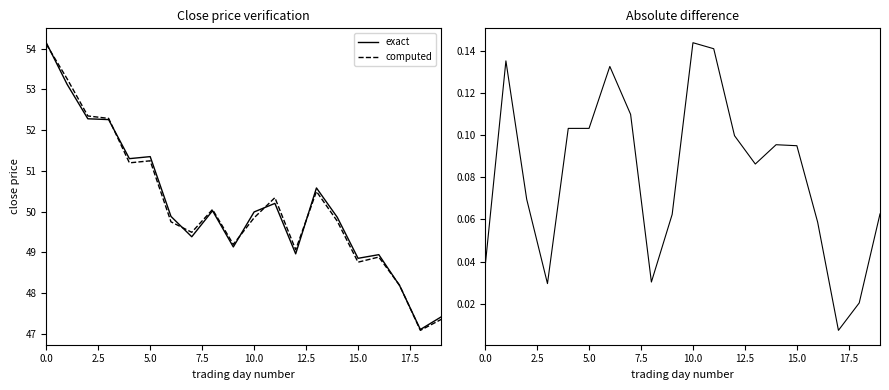

At how many categories does at least one series exceed 4?

20